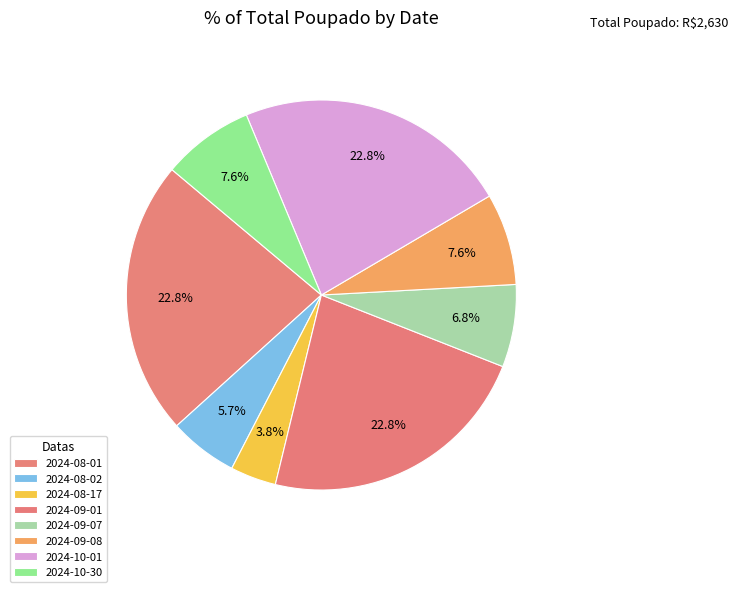

To the nearest percent, what portion does 2024-09-01 represent?

23%